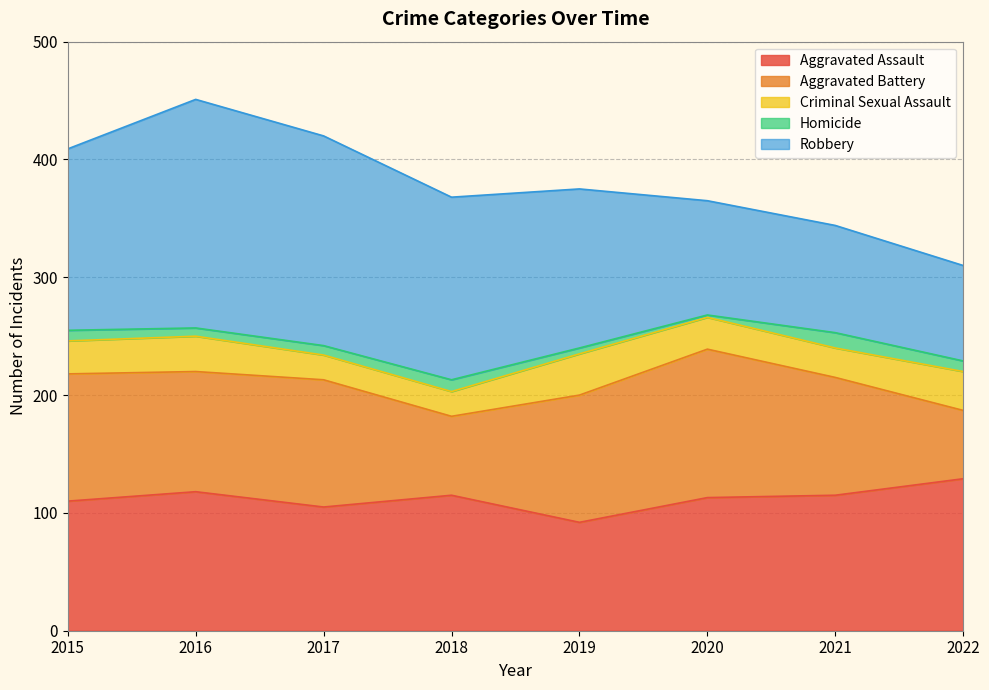

Which series has the widest spread of values?

Robbery